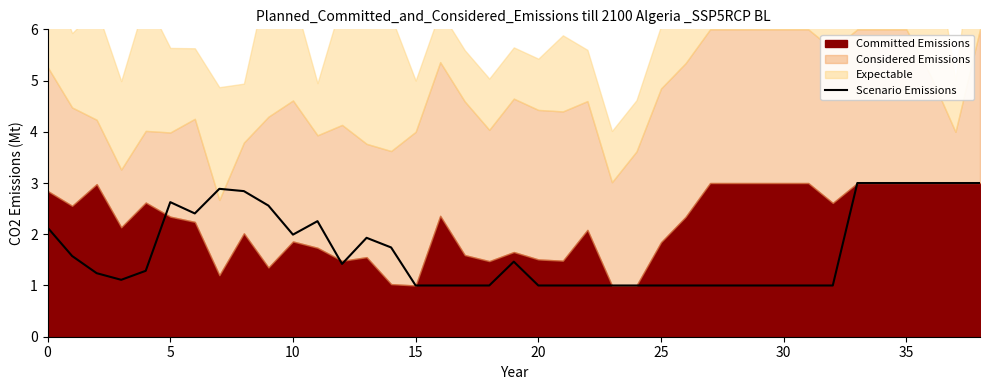

What is the difference between the second highest and second lowest values?

2.0